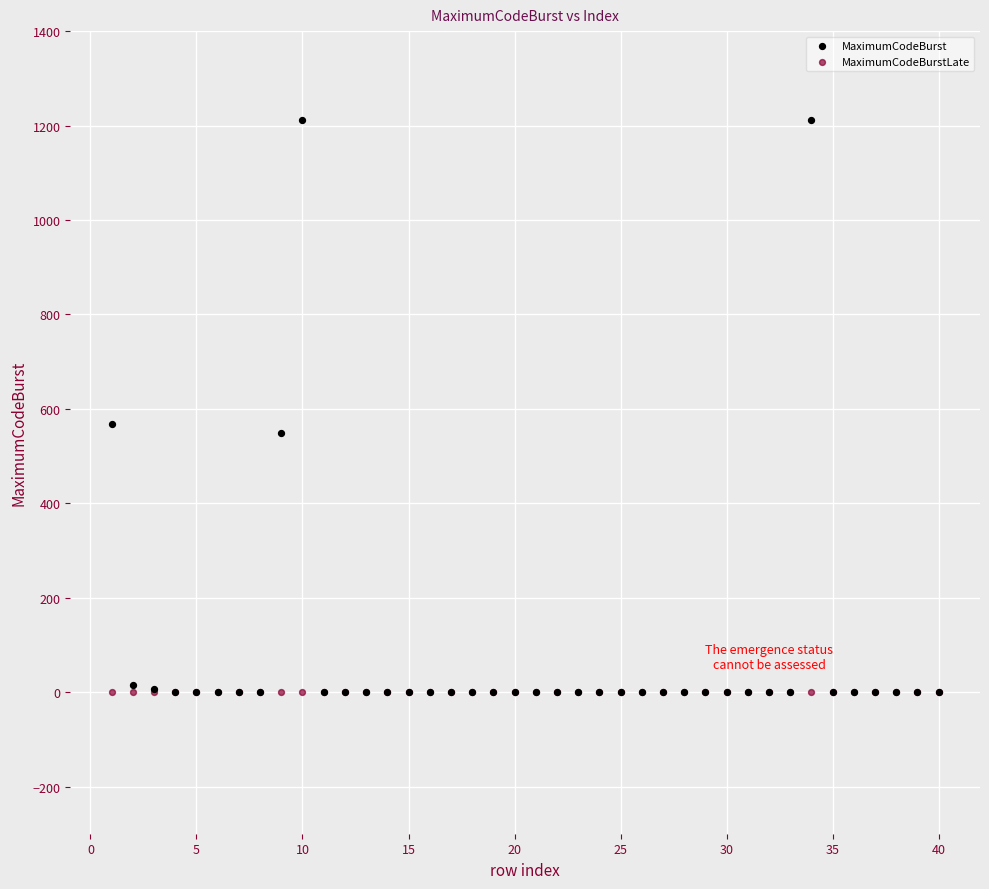

In the MaximumCodeBurst series, what Y value is closest to 606?

567